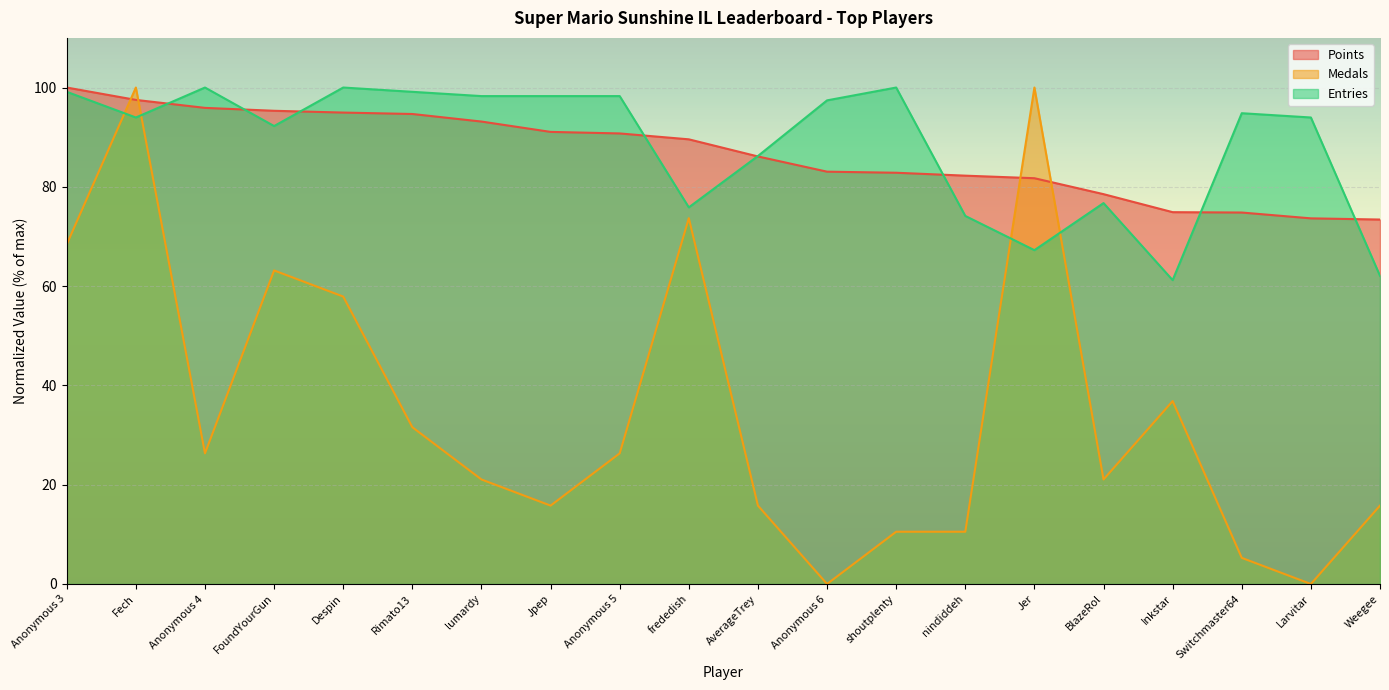

Where does the Medals series first go above 26?

Anonymous 3